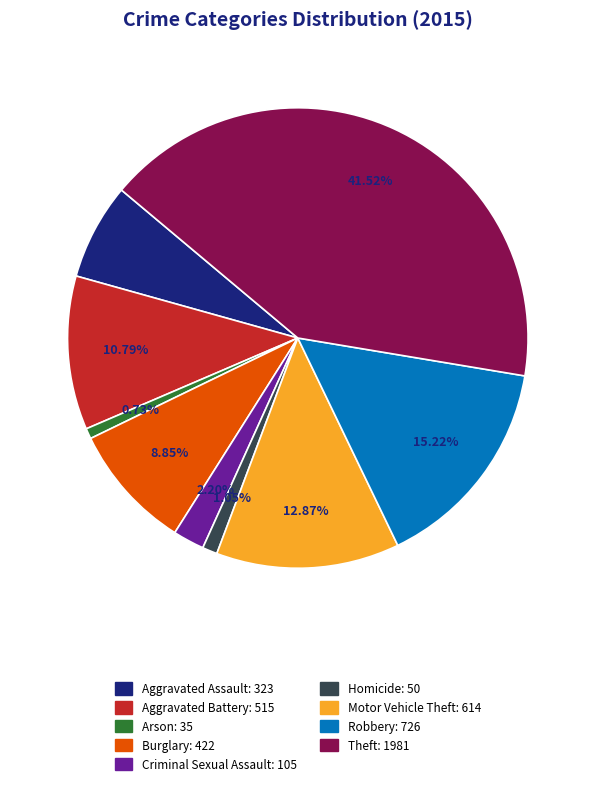

What percentage is the Motor Vehicle Theft slice, to the nearest percent?

13%